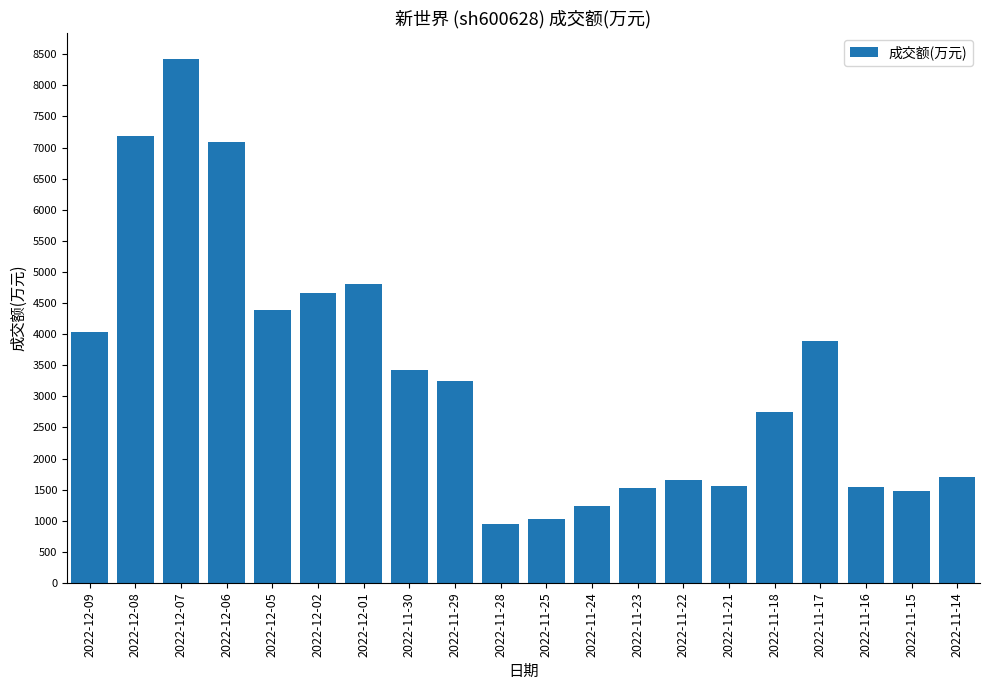

Between 2022-12-09 and 2022-12-08, which is larger?

2022-12-08